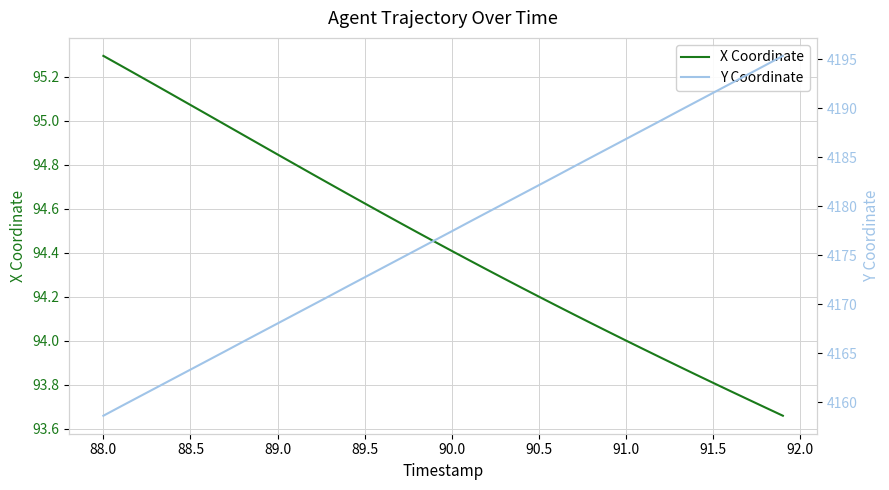

Which category has the highest value in the X Coordinate series?

88.0